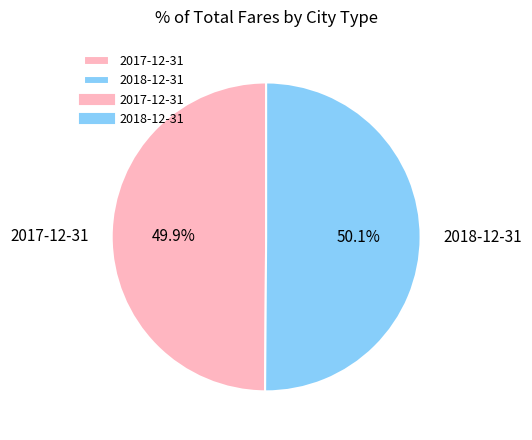

Is there any slice that represents more than half of the pie?

Yes